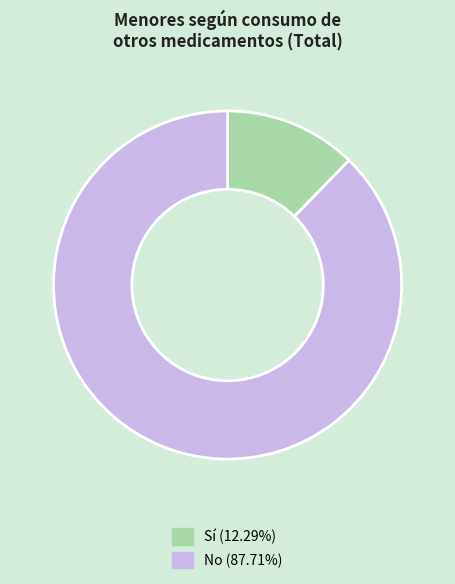

Does any single category account for the majority?

Yes